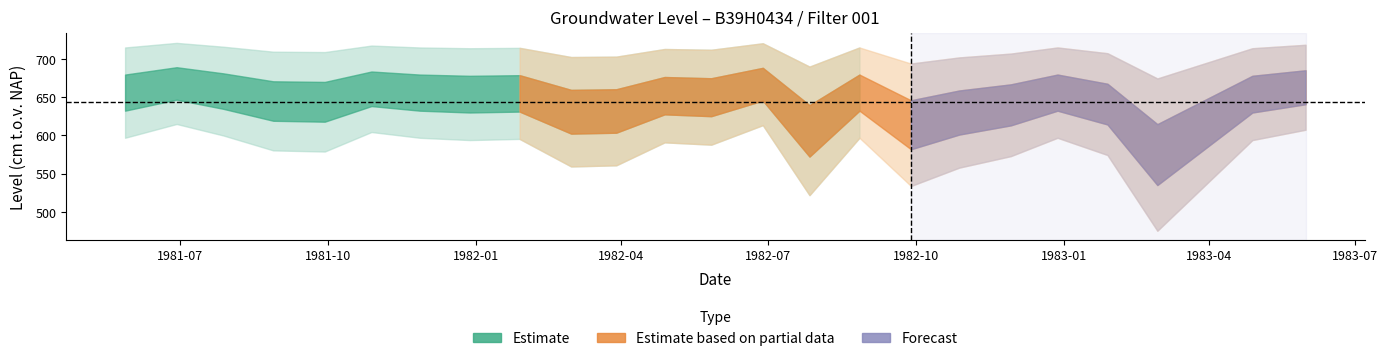

At which category does nap reach its first local valley?

4